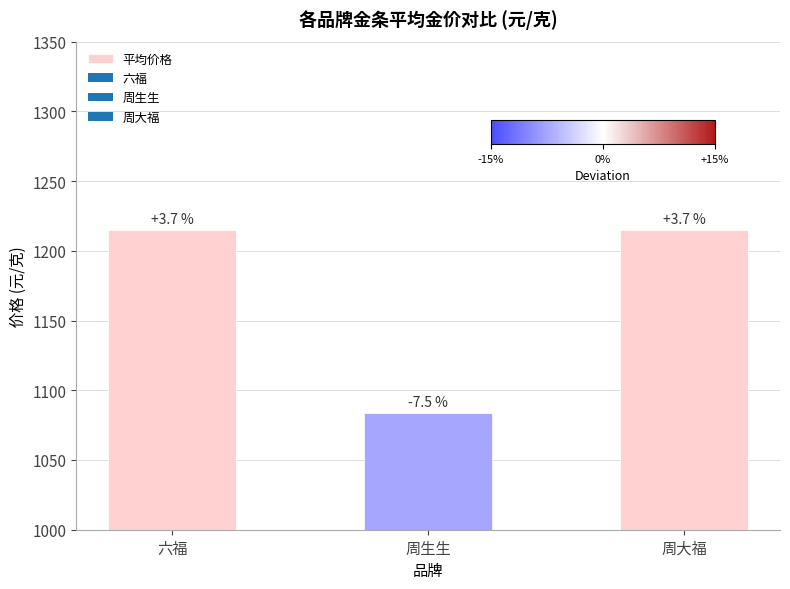

How many bars are there in total?

3